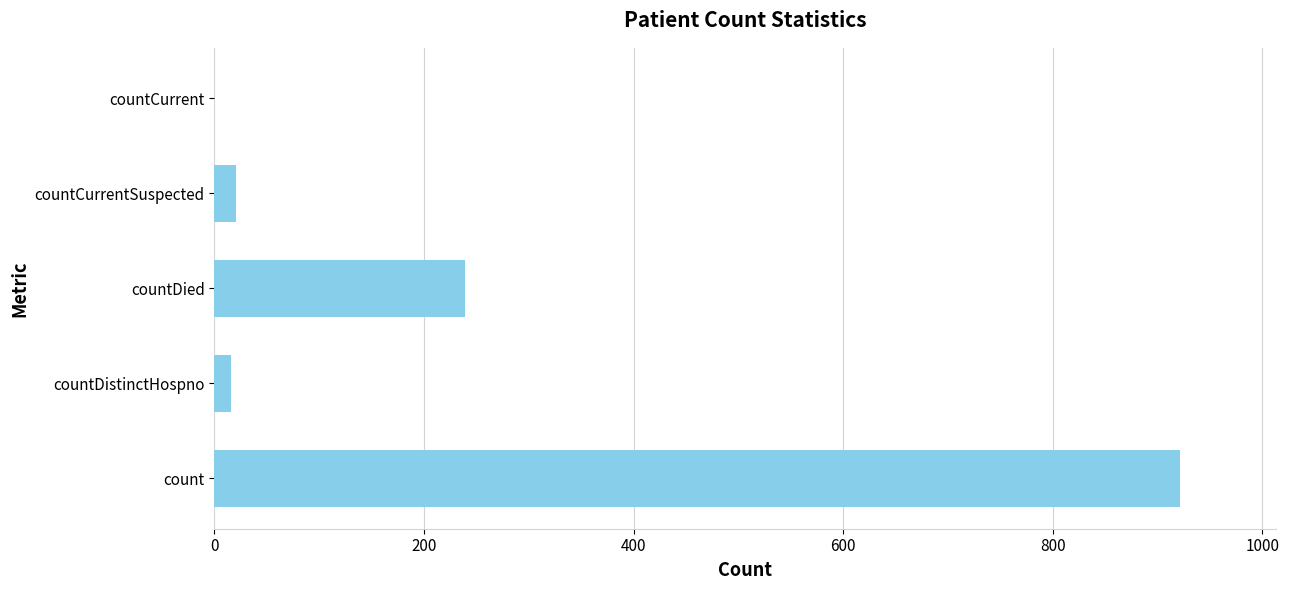

The chart shows a value of 280 at countCurrent. True or false?

False